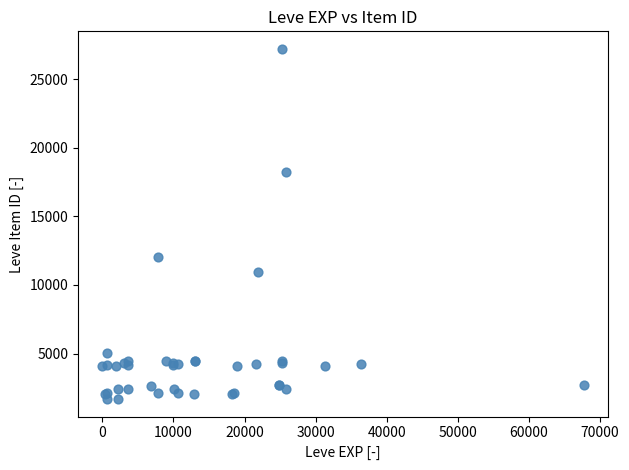

What Y value in the scatter plot is closest to 14448?

12018